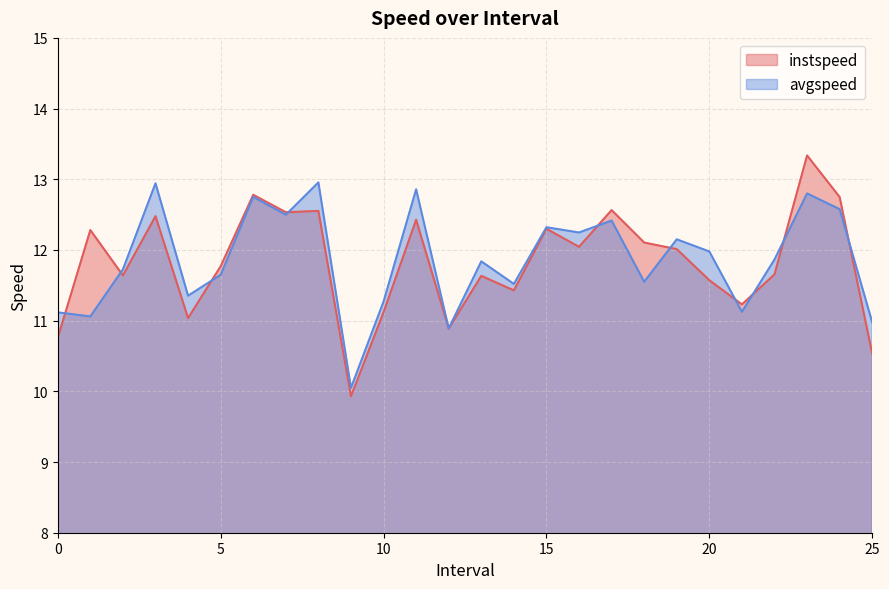

What is the difference between the maximum and minimum values in the instspeed series?

3.4